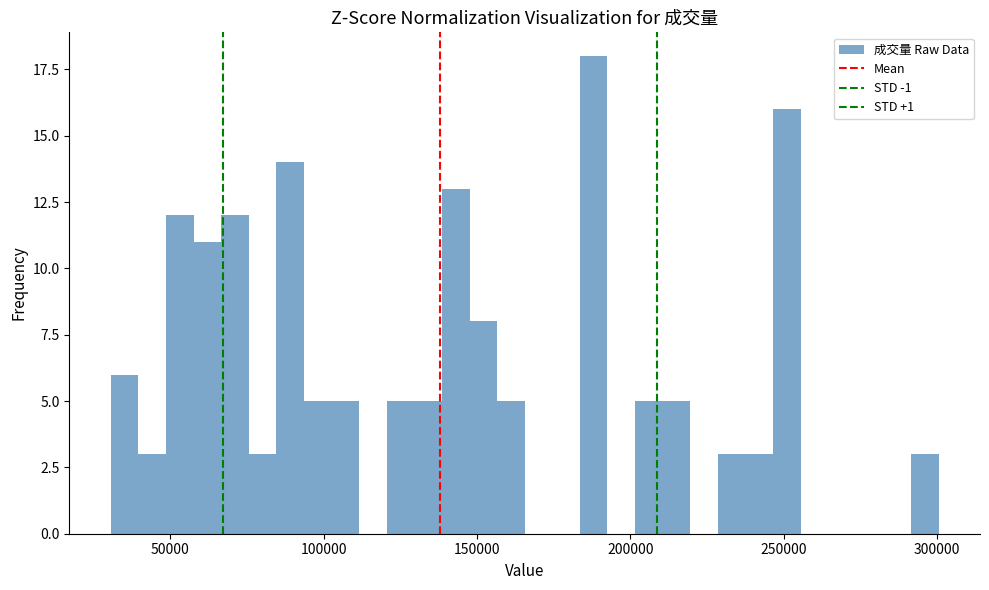

Read against the x-axis, roughly where is the centre of the tallest bar?

190000